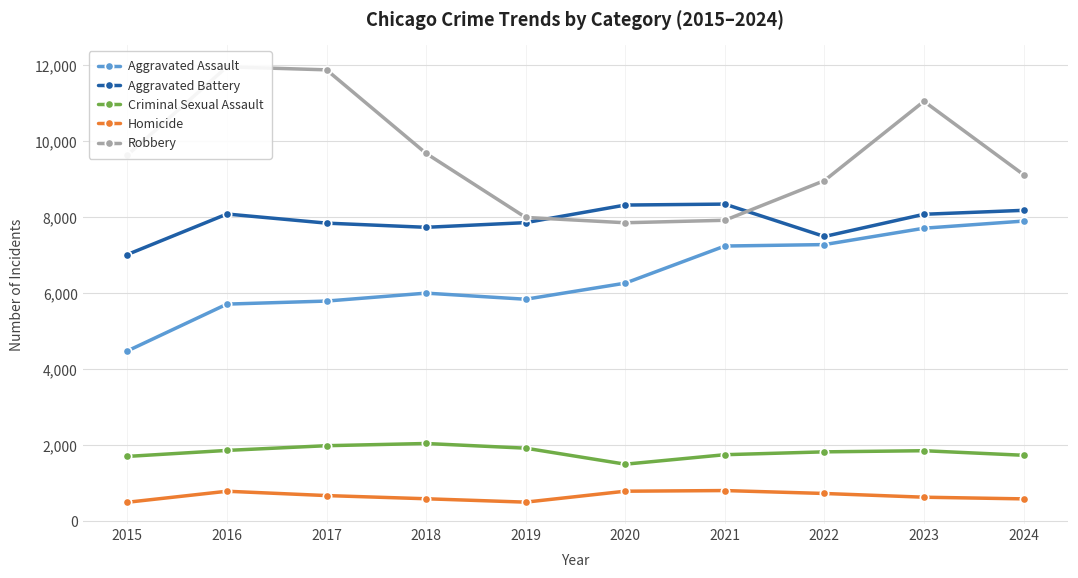

True or false: Aggravated Battery and Aggravated Assault intersect in this chart.

False